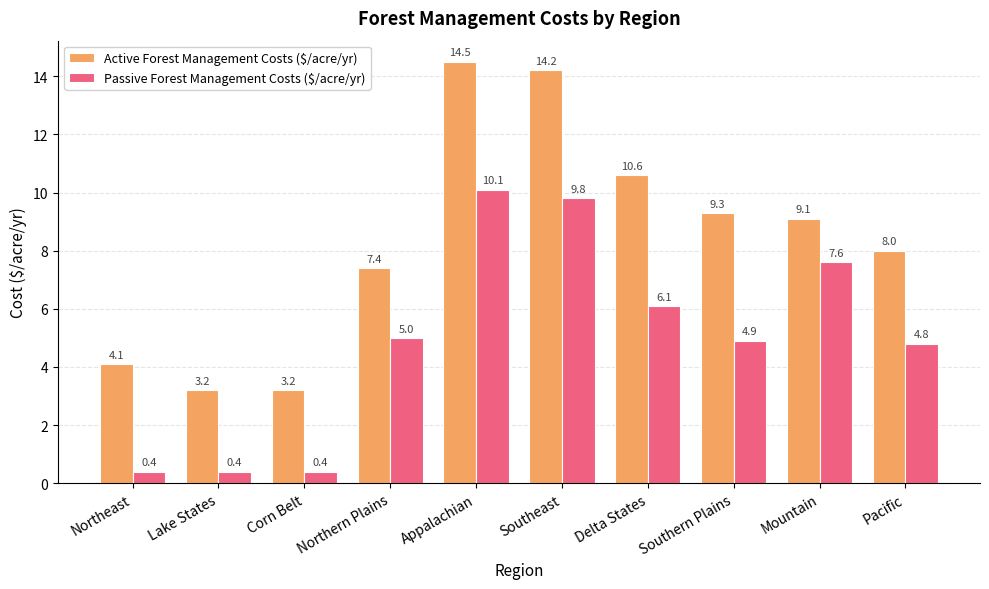

What is the average value of the Passive Forest Management Costs ($/acre/yr) series?

5.0